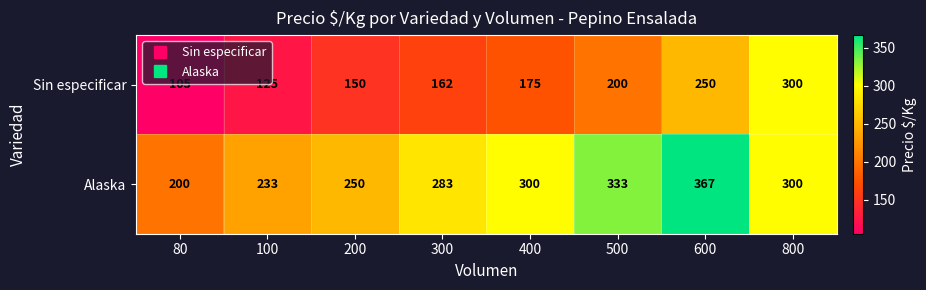

Reading left to right, extract all data points from this chart.

Sin especificar: 80=105	100=125	200=150	300=162	400=175	500=200	600=250	800=300
Alaska: 80=200	100=233	200=250	300=283	400=300	500=333	600=367	800=300